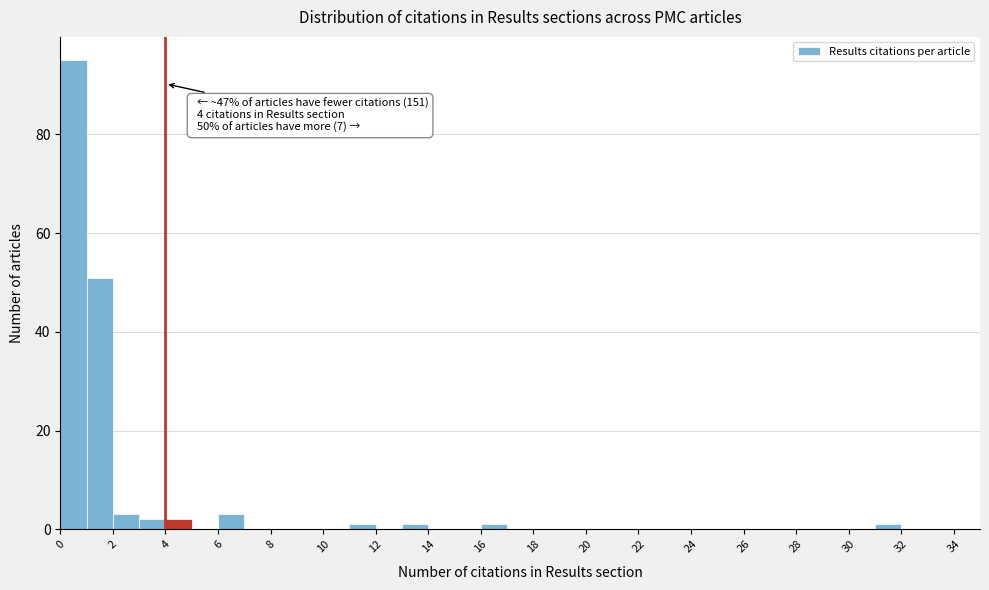

Which range on the x-axis has the tallest bar?

0 to 1